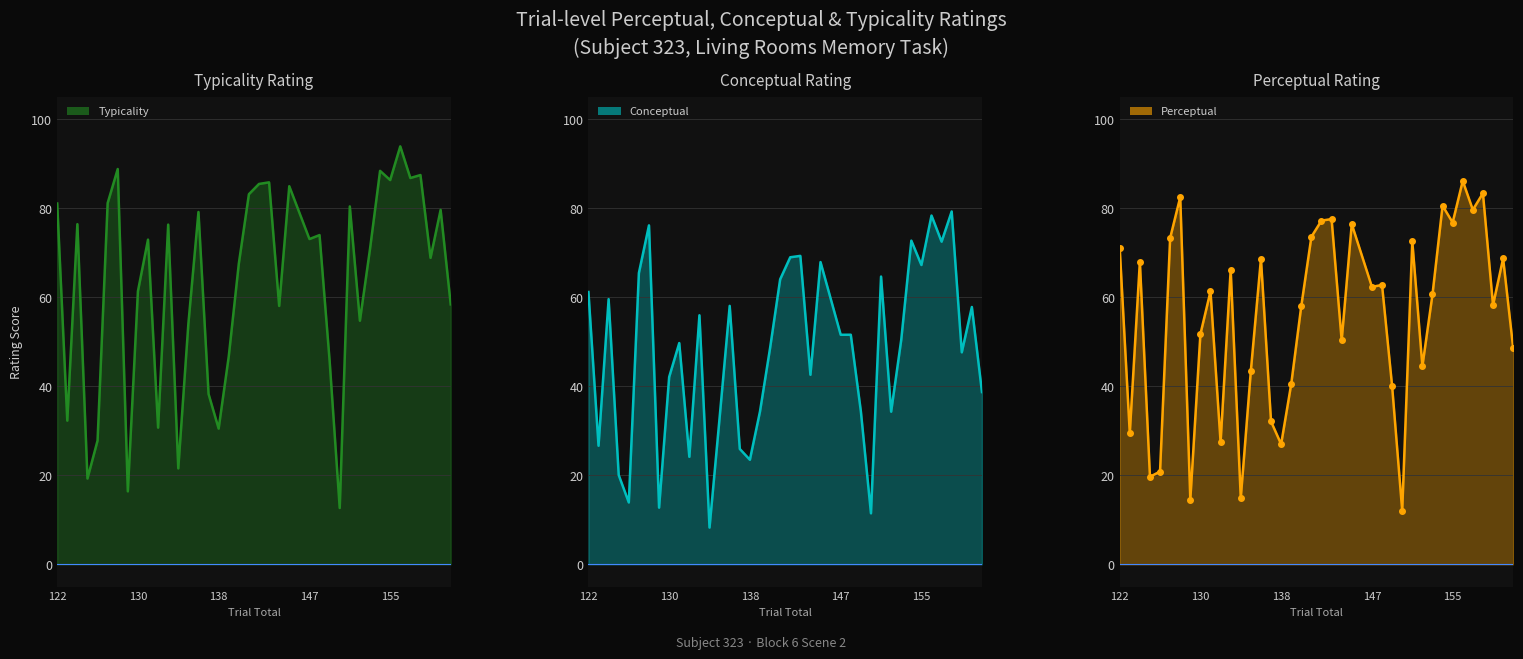

Where is typicality nearest to the value 53?

135